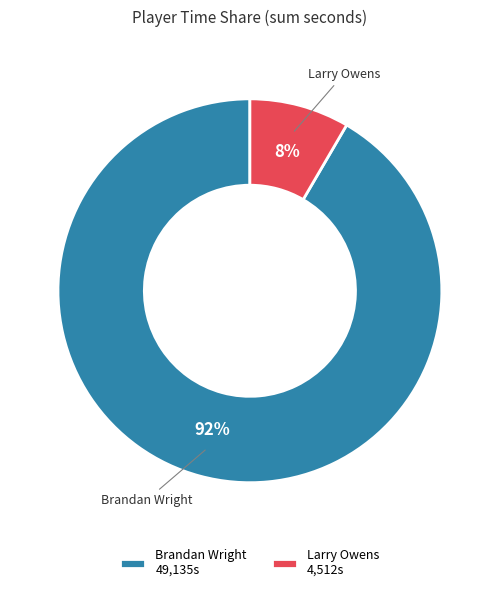

To the nearest percent, what is the average slice percentage?

50%